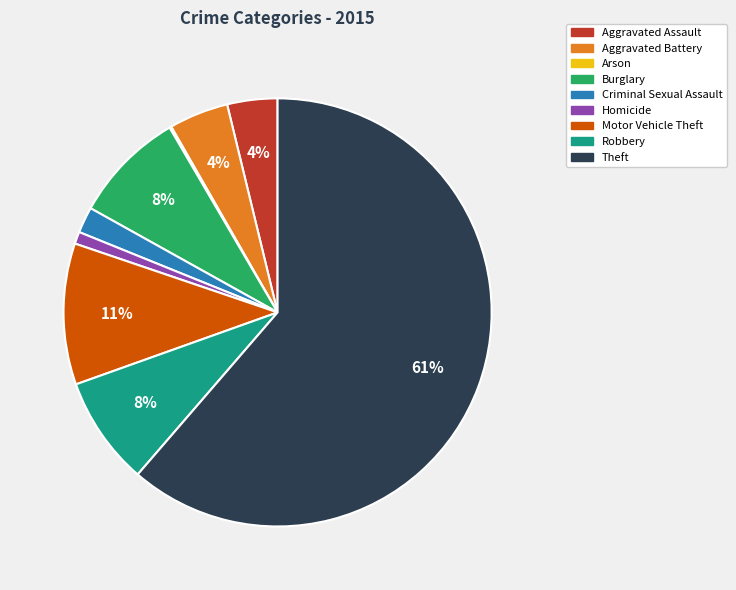

What is the majority slice?

Theft